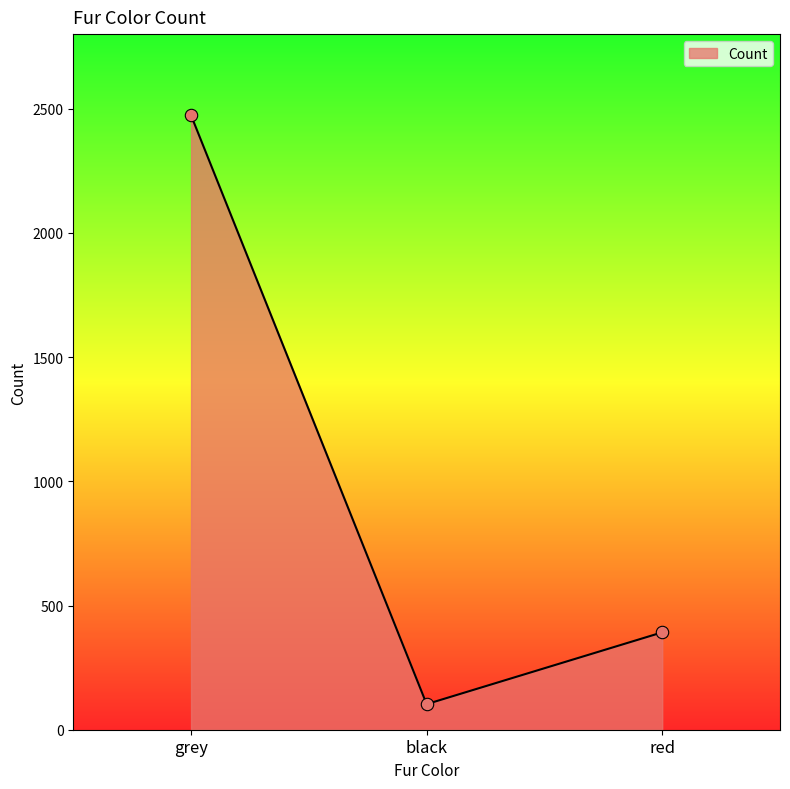

What is the change in value from black to red?

+289